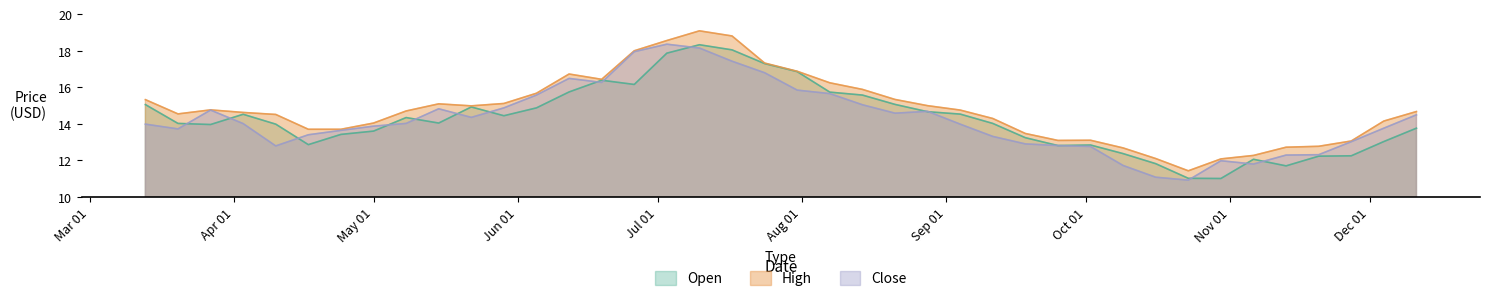

How many values in the Close series are below 14?

20